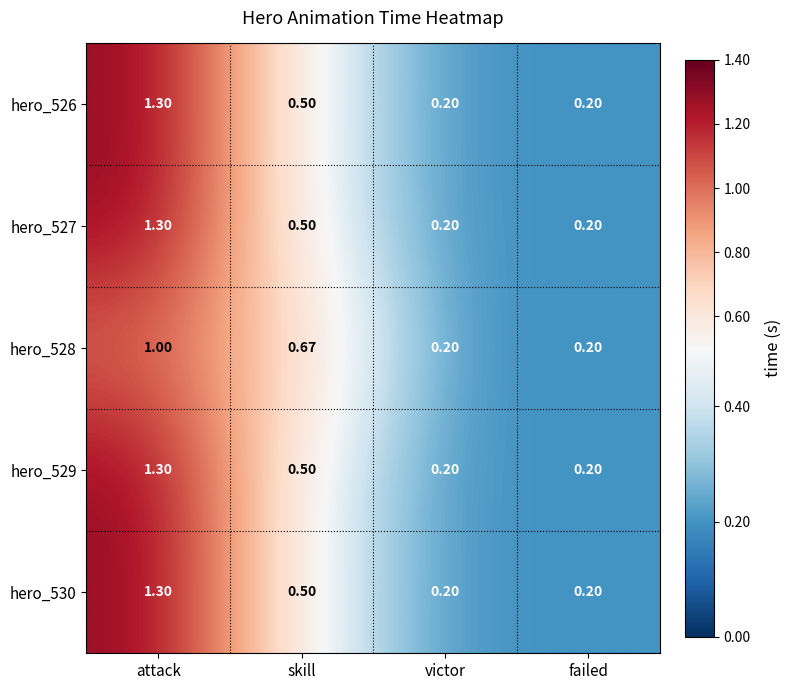

At which category is the sum across all series the highest?

attack